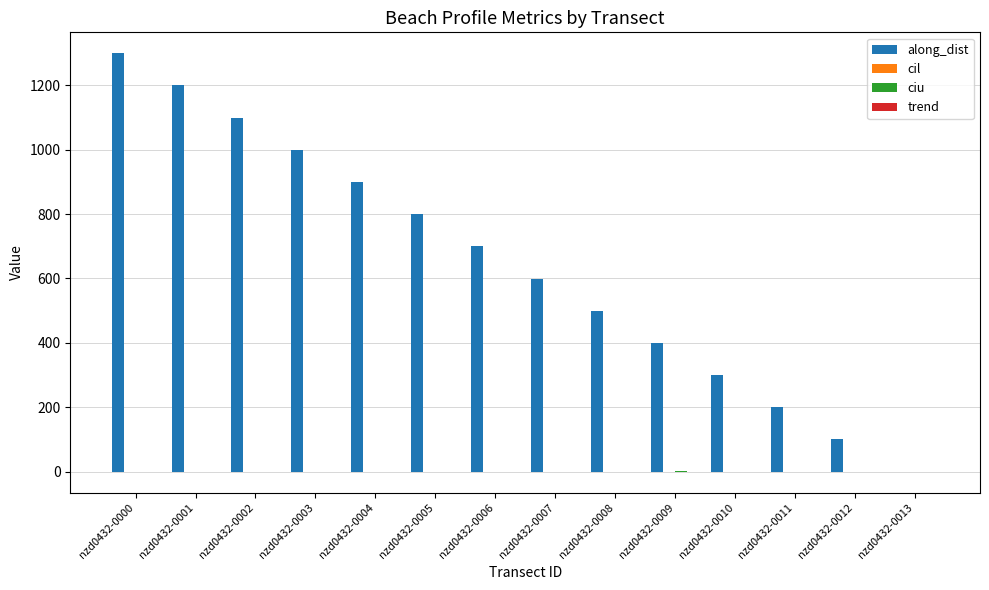

Which category has the highest value across all series?

nzd0432-0000